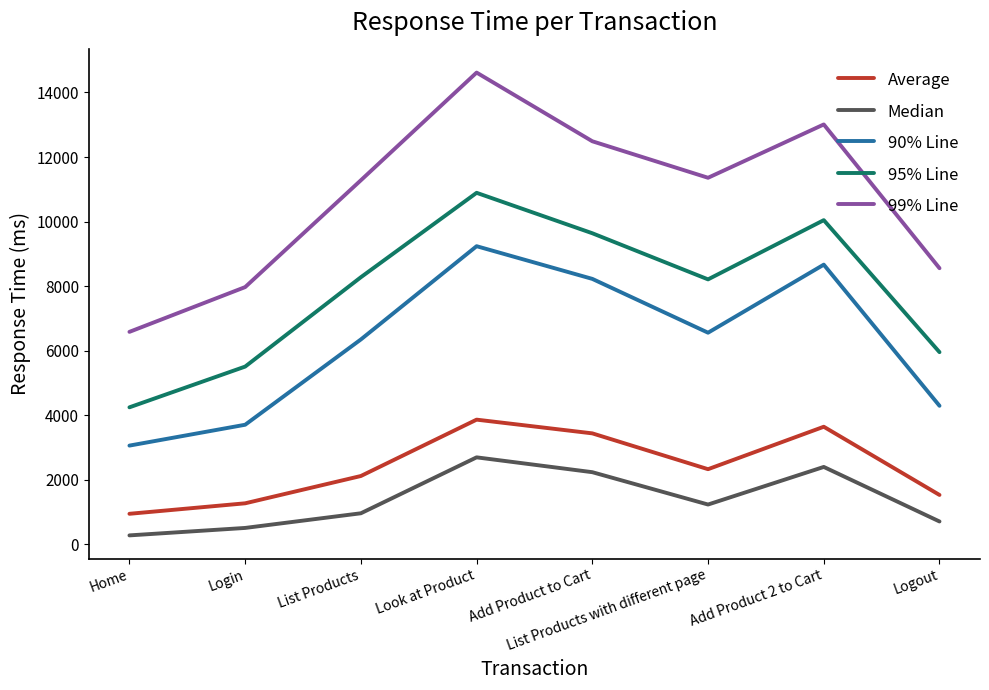

In 99% Line, how many points are lower than both neighbors (excluding endpoints)?

1